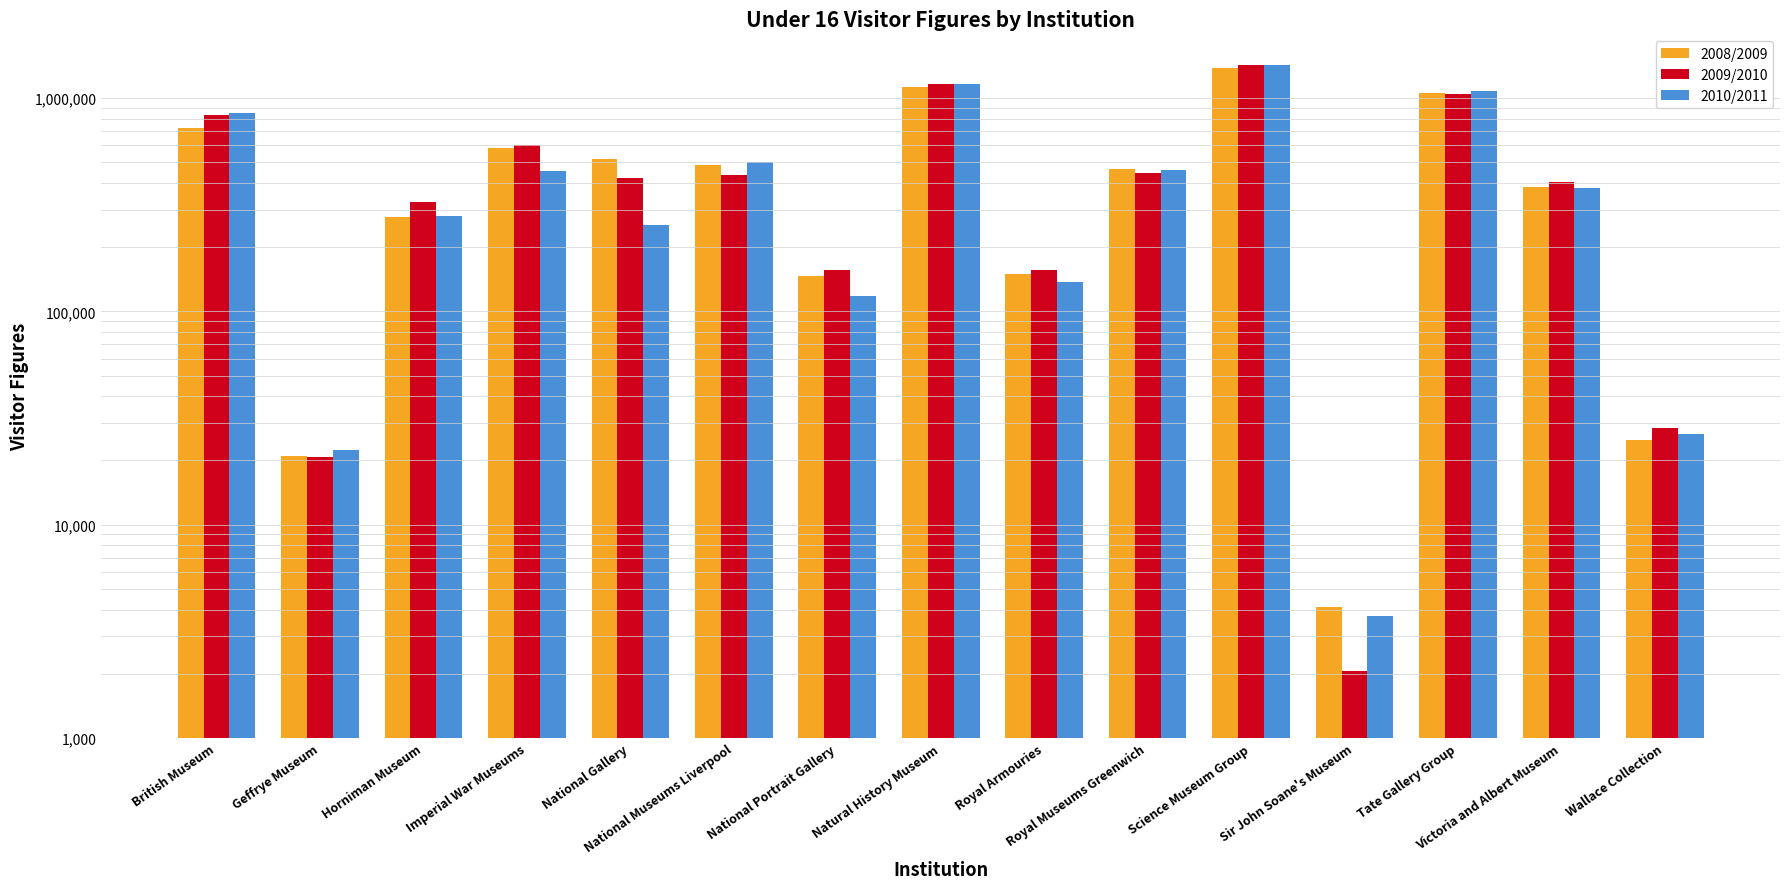

What is the label of the 14th bar from the right?

Geffrye Museum